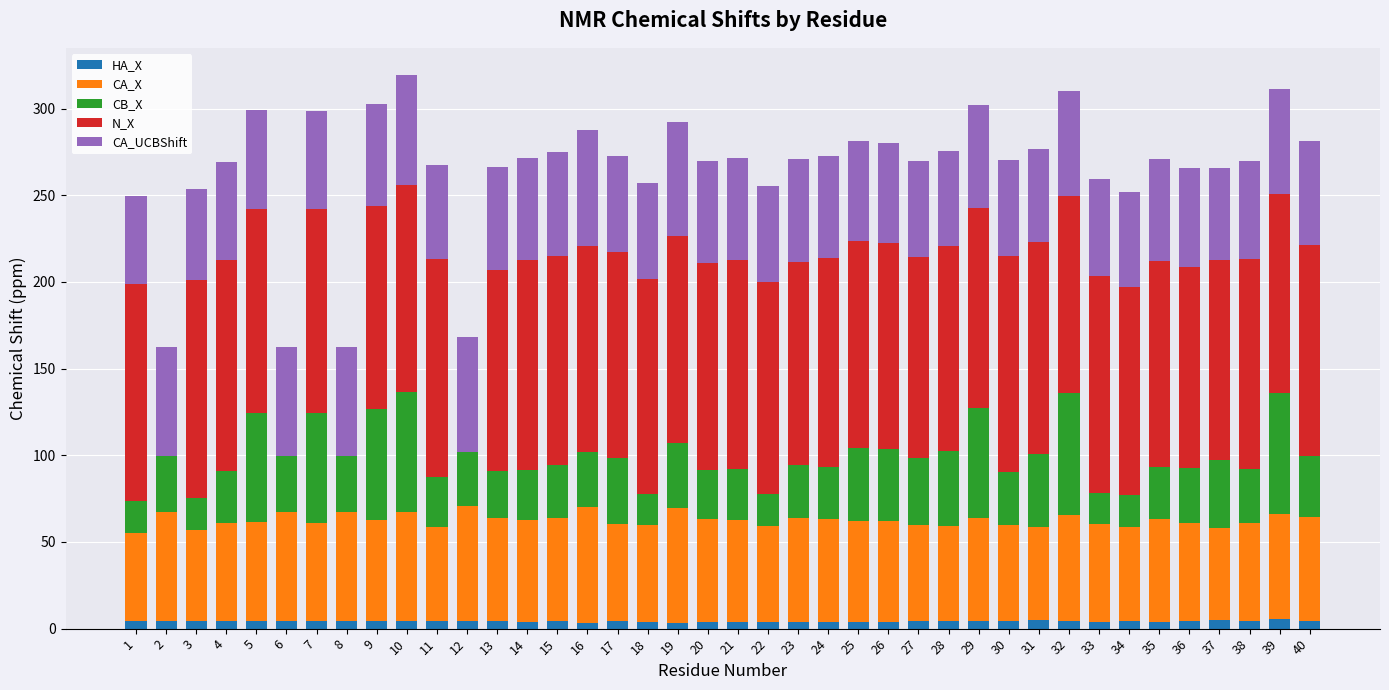

How many categories are shown in the chart?

40